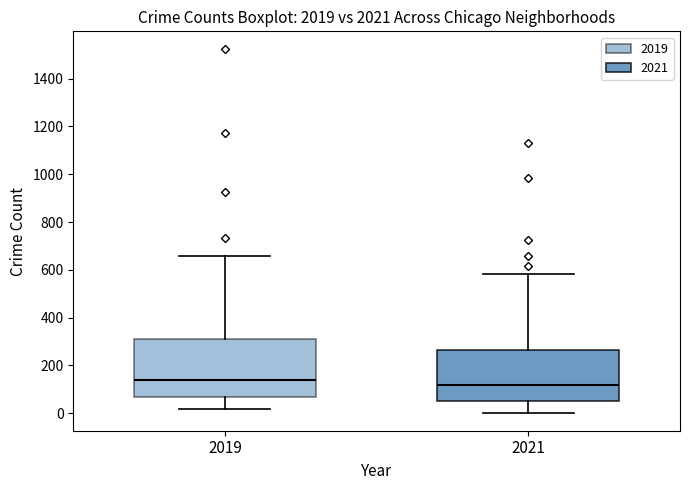

Comparing the boxes themselves (not the whiskers), which one is the tallest?

2019